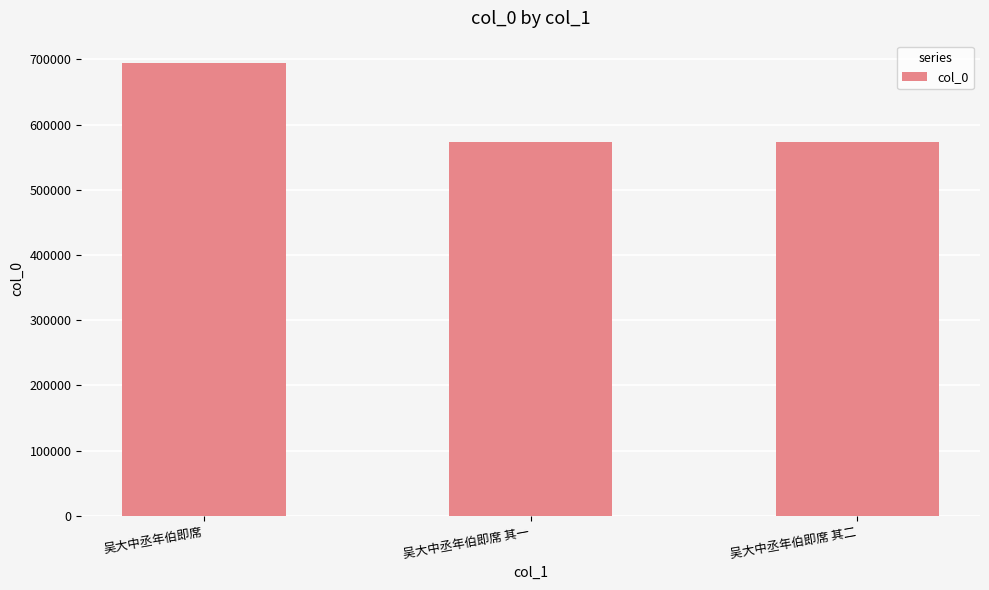

What is the label of the 3rd bar from the left?

吴大中丞年伯即席 其二